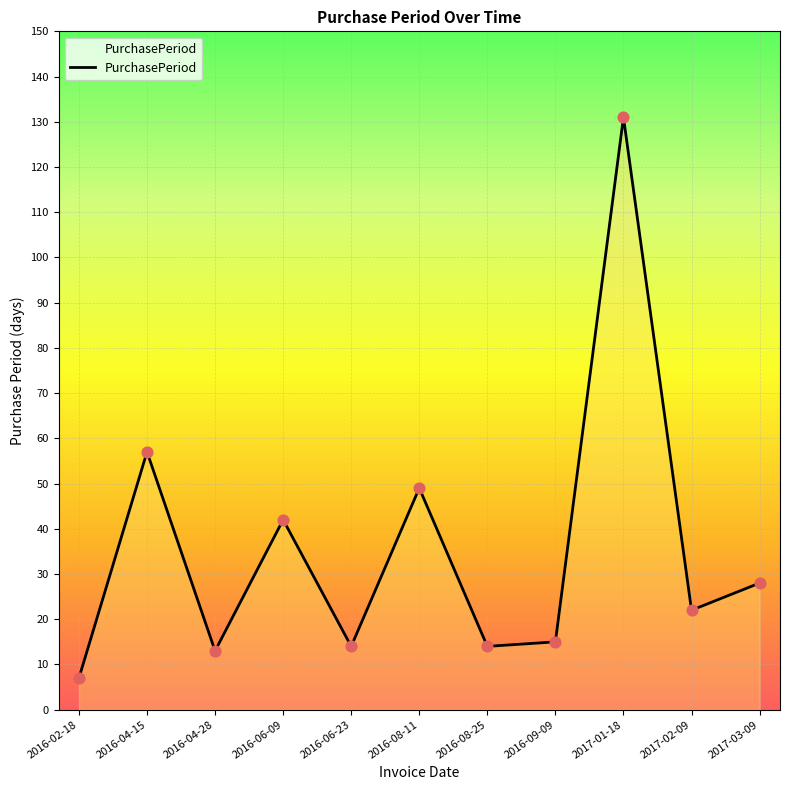

Which has a higher value, 2016-02-18 or 2016-06-09?

2016-06-09